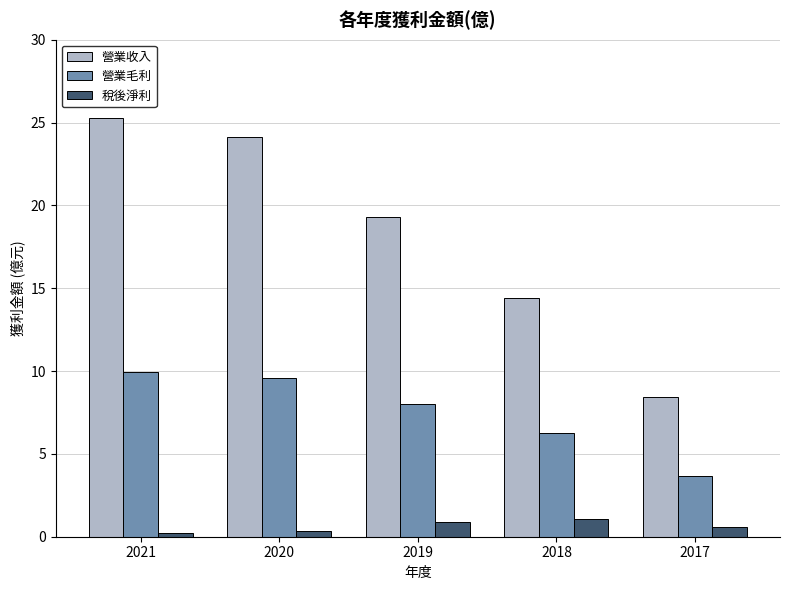

Which series has the largest total across all categories?

營業收入